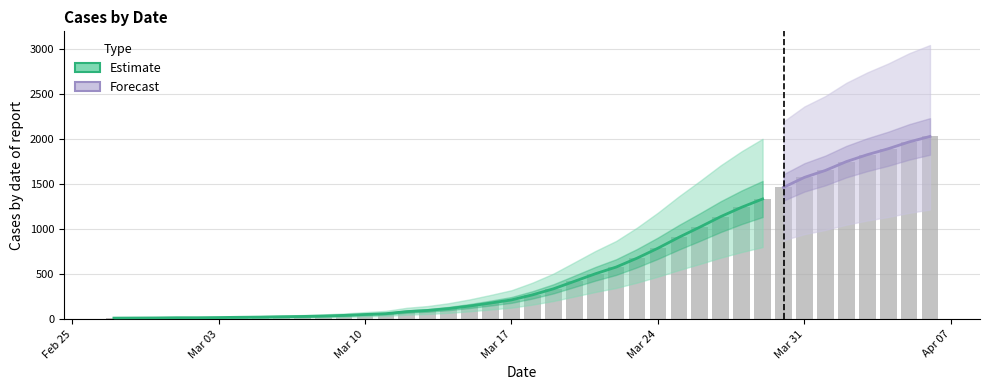

List the labels in order of value, smallest first.

2020-02-27, 2020-02-28, 2020-02-29, 2020-03-01, 2020-03-02, 2020-03-03, 2020-03-04, 2020-03-05, 2020-03-06, 2020-03-07, 2020-03-08, 2020-03-09, 2020-03-10, 2020-03-11, 2020-03-12, 2020-03-13, 2020-03-14, 2020-03-15, 2020-03-16, 2020-03-17, 2020-03-18, 2020-03-19, 2020-03-20, 2020-03-21, 2020-03-22, 2020-03-23, 2020-03-24, 2020-03-25, 2020-03-26, 2020-03-27, 2020-03-28, 2020-03-29, 2020-03-30, 2020-03-31, 2020-04-01, 2020-04-02, 2020-04-03, 2020-04-04, 2020-04-05, 2020-04-06